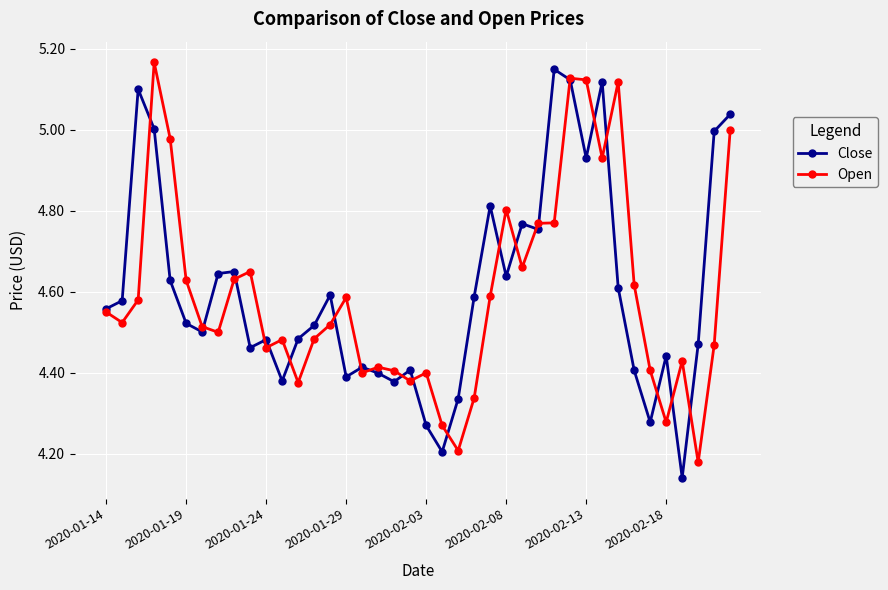

Rank the series by their average value, from highest to lowest.

Close, Open